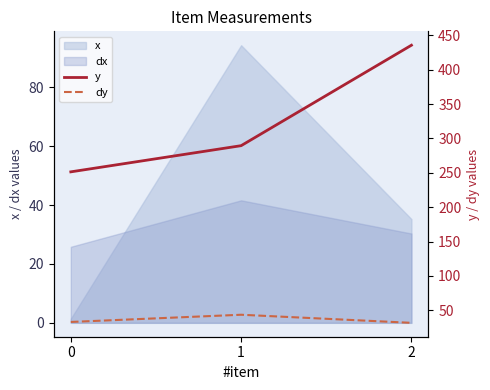

Is the value of dy at 1 greater than the value of y at 2?

No